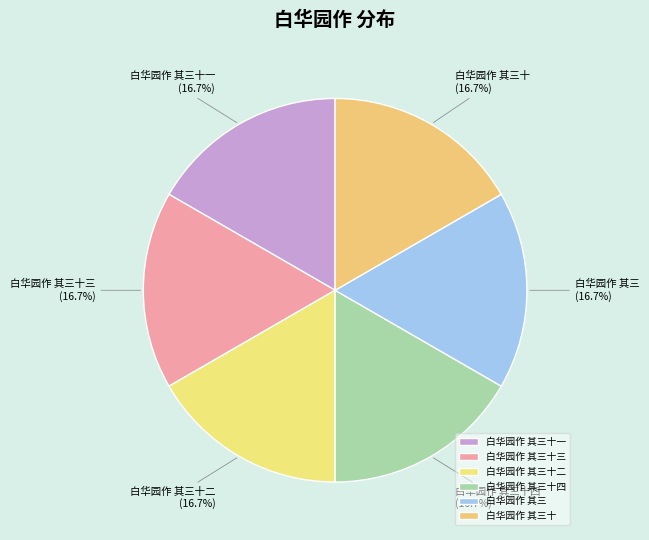

What percentage is the 白华园作 其三十四 slice, to the nearest percent?

17%